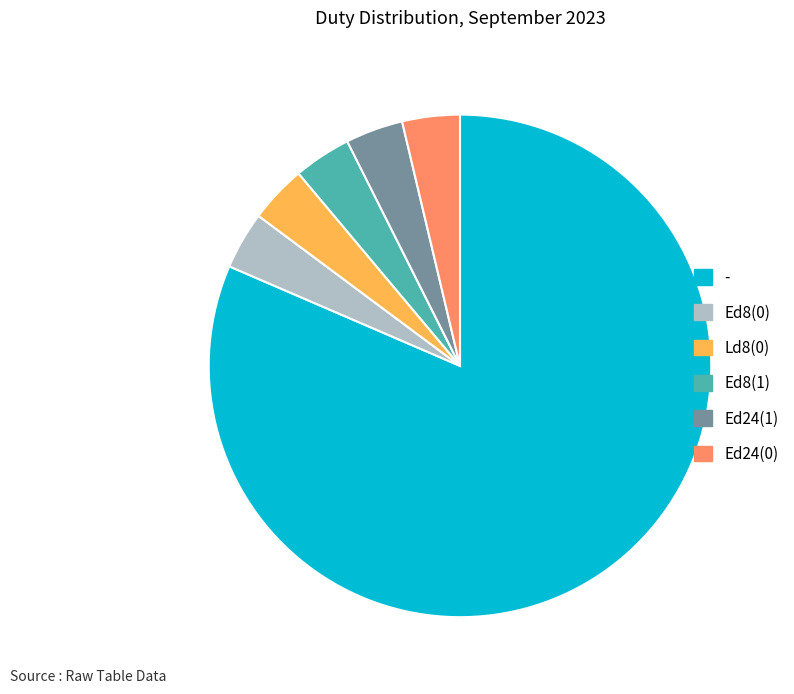

How many slices are in this pie chart?

6